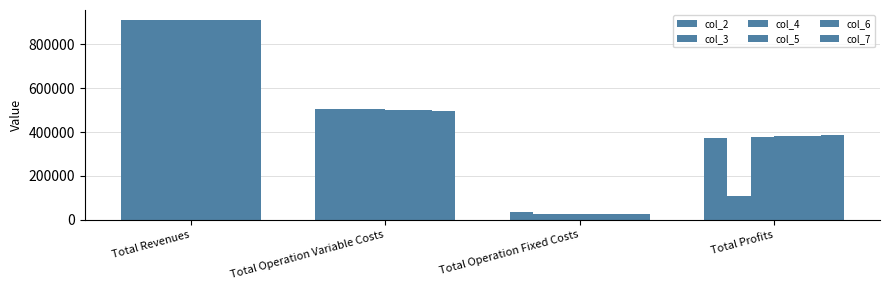

Read the col_4 value at Total Operation Variable Costs.

503368.4